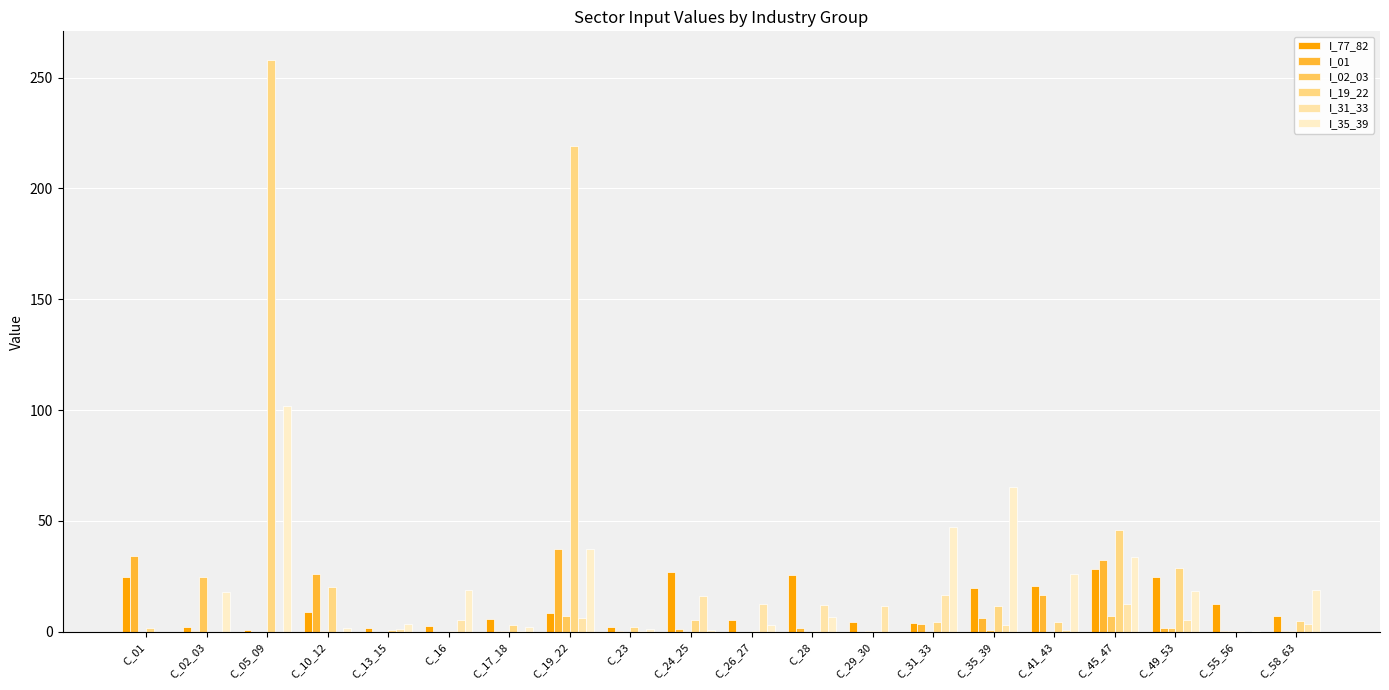

Does the chart contain stacked bars?

No